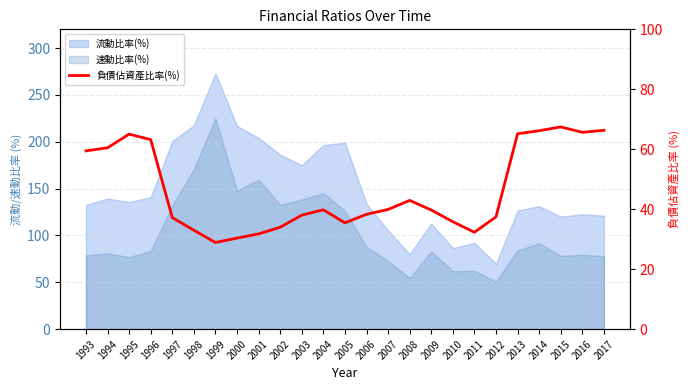

Reading right to left, list all the values displayed in this chart.

66.3	65.7	67.5	66.2	65.2	37.5	32.3	35.8	39.8	43.0	39.9	38.3	35.5	39.8	38.0	34.0	31.8	30.4	28.9	33.0	37.2	63.2	65.0	60.5	59.5